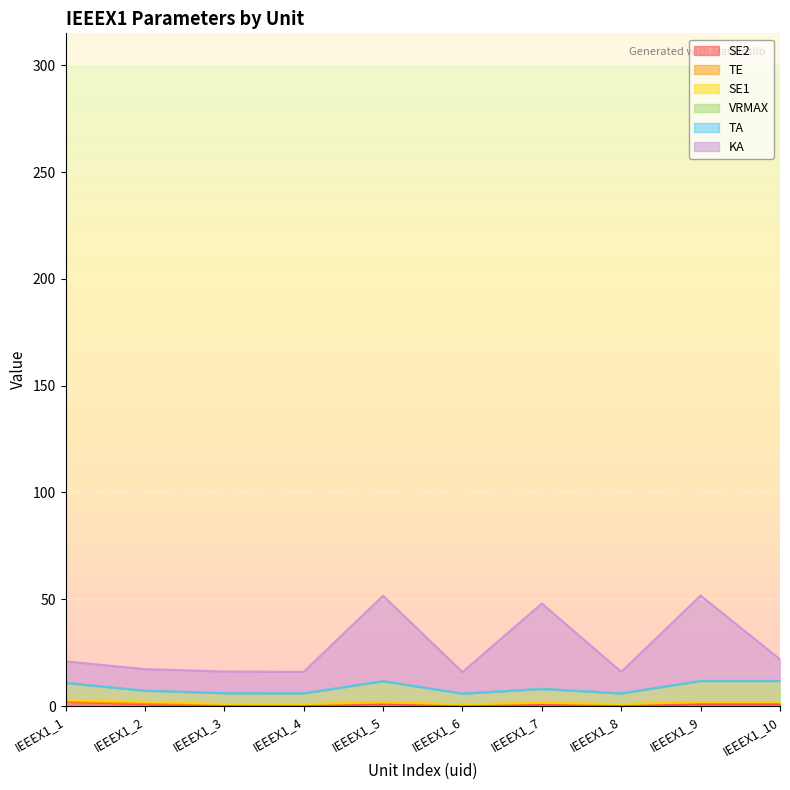

At how many categories does at least one series exceed 15?

10